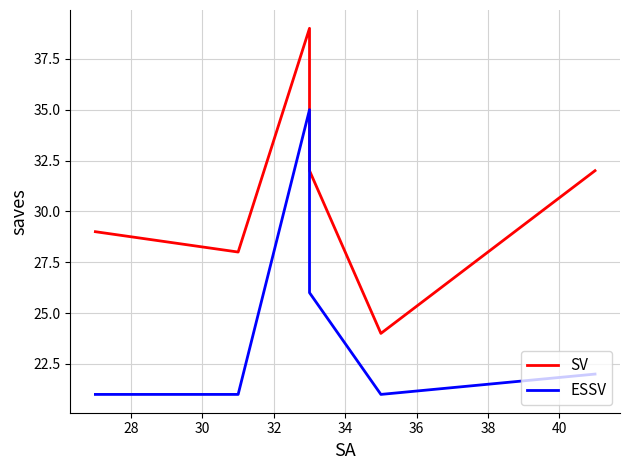

Reading left to right, transcribe all the data shown in this chart.

SV: 29	28	39	32	24	32
ESSV: 21	21	35	26	21	22